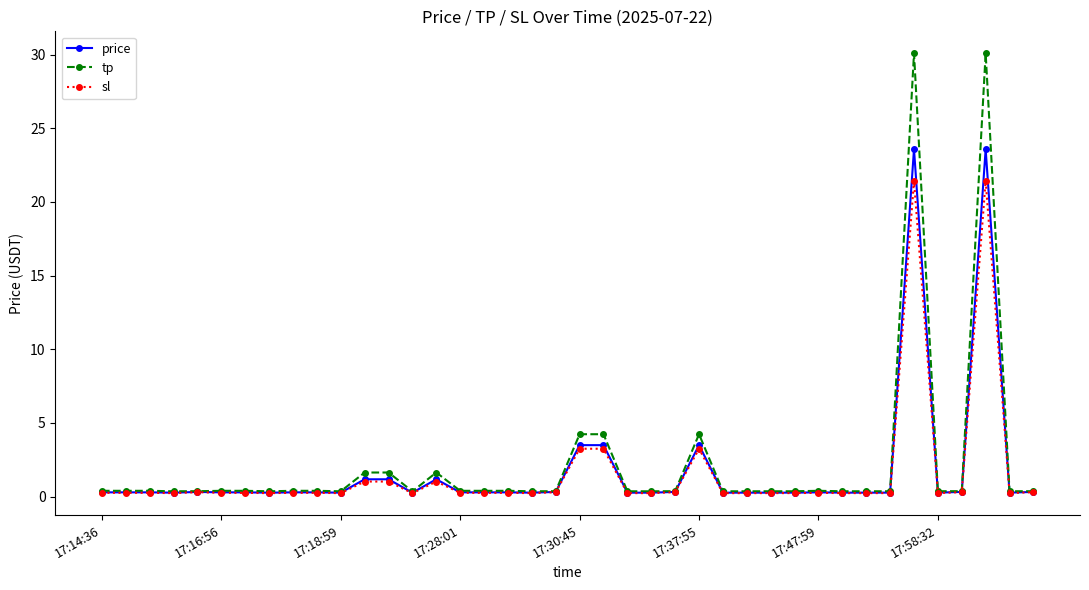

What is the maximum value shown in the chart?

30.1